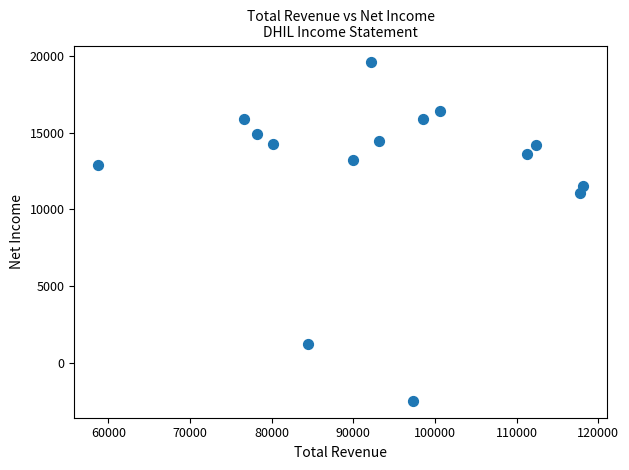

What Y value in the scatter plot is closest to 8550?

11100